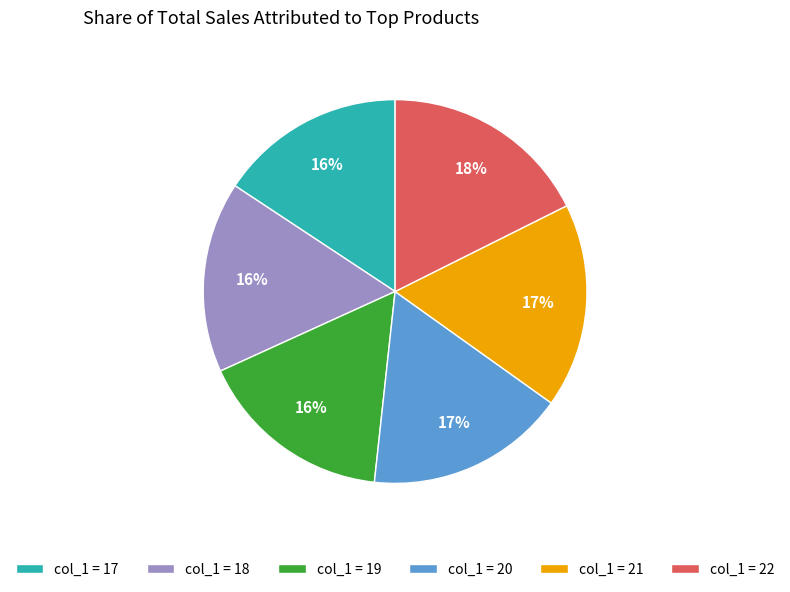

To the nearest percent, what percentage of the pie is col_1 = 20?

17%